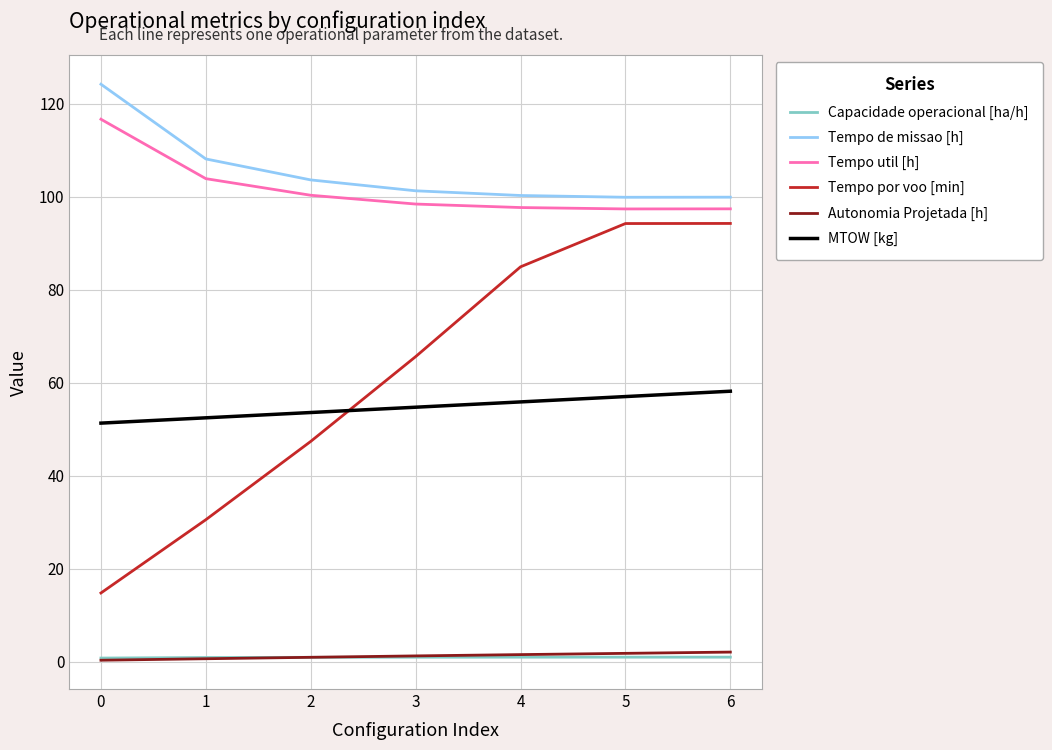

What is the greatest value displayed?

124.2